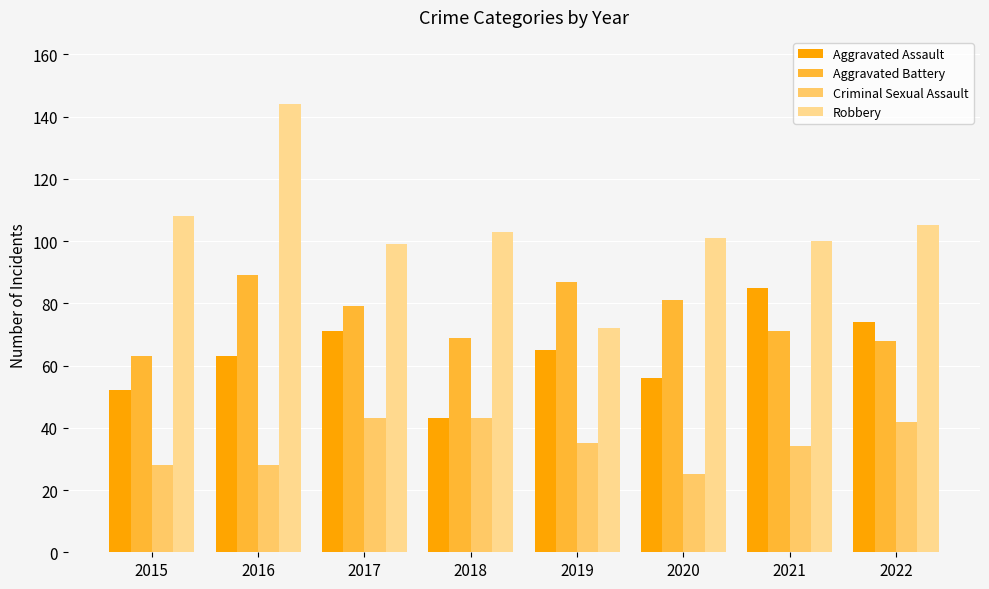

What is the lowest value of the Robbery series?

72